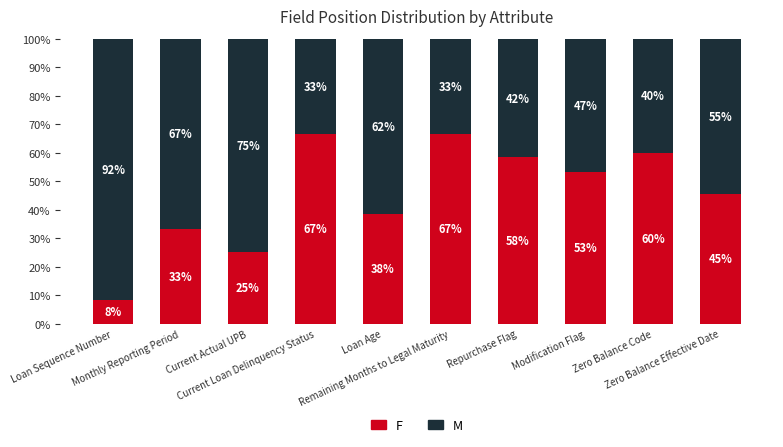

What is the difference between the maximum and second lowest values in the M series?

58.3